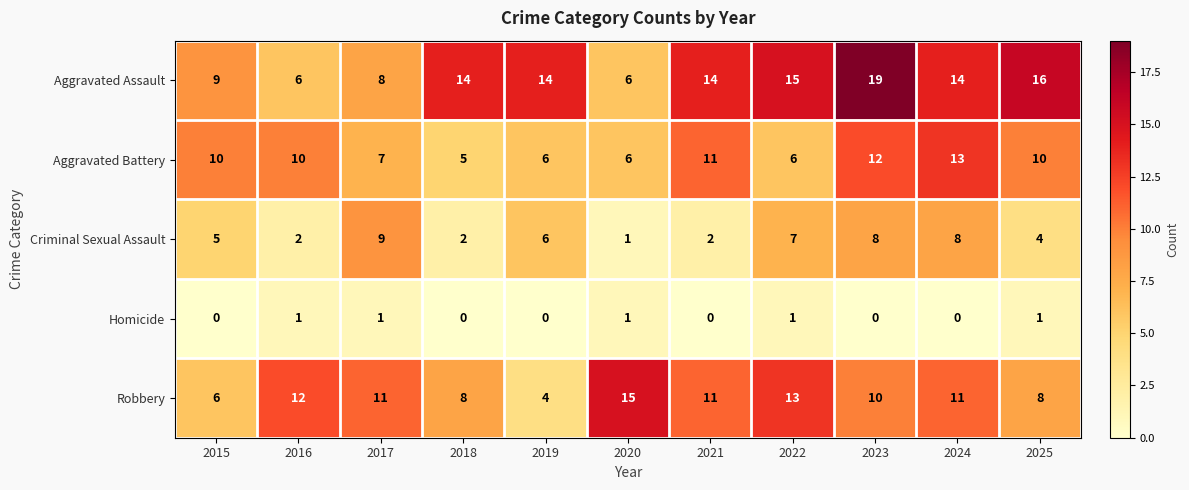

What is the approximate value of Robbery at 2022?

13